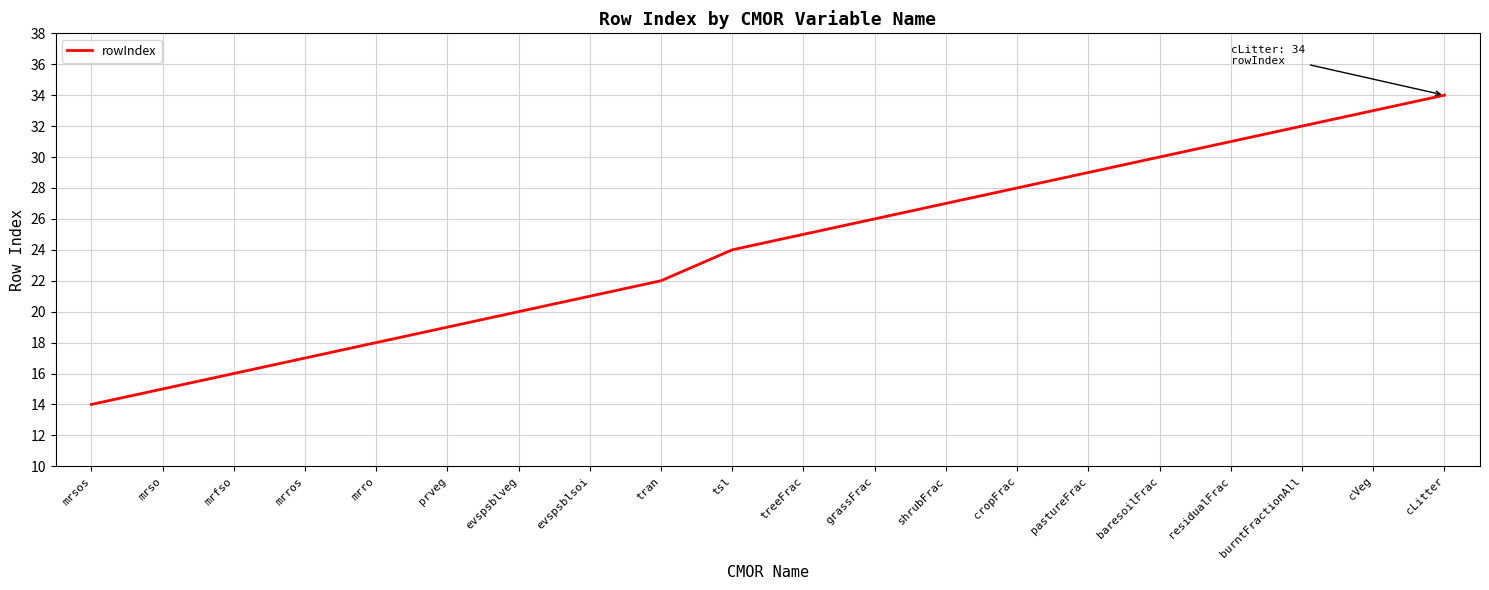

Reading left to right, extract all data points from this chart.

mrsos=14	mrso=15	mrfso=16	mrros=17	mrro=18	prveg=19	evspsblveg=20	evspsblsoi=21	tran=22	tsl=24	treeFrac=25	grassFrac=26	shrubFrac=27	cropFrac=28	pastureFrac=29	baresoilFrac=30	residualFrac=31	burntFractionAll=32	cVeg=33	cLitter=34